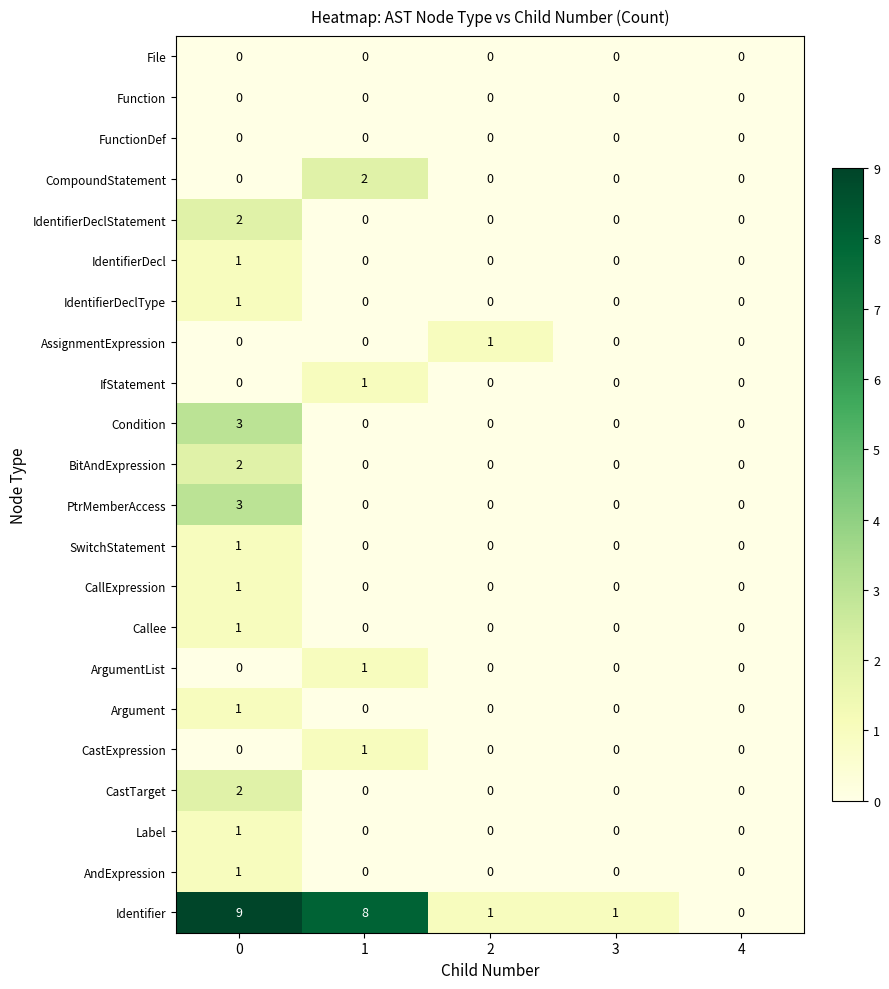

Count the number of data series in this chart.

22